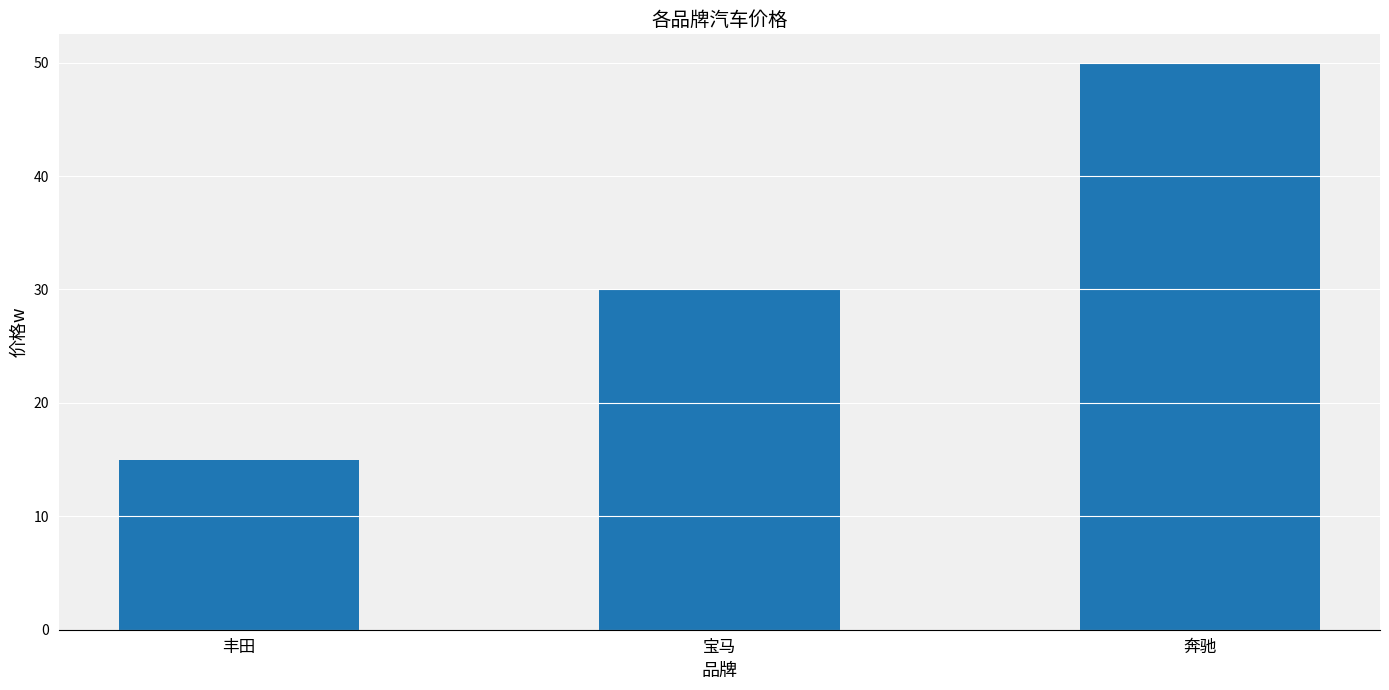

At which label is the value closest to 32?

宝马